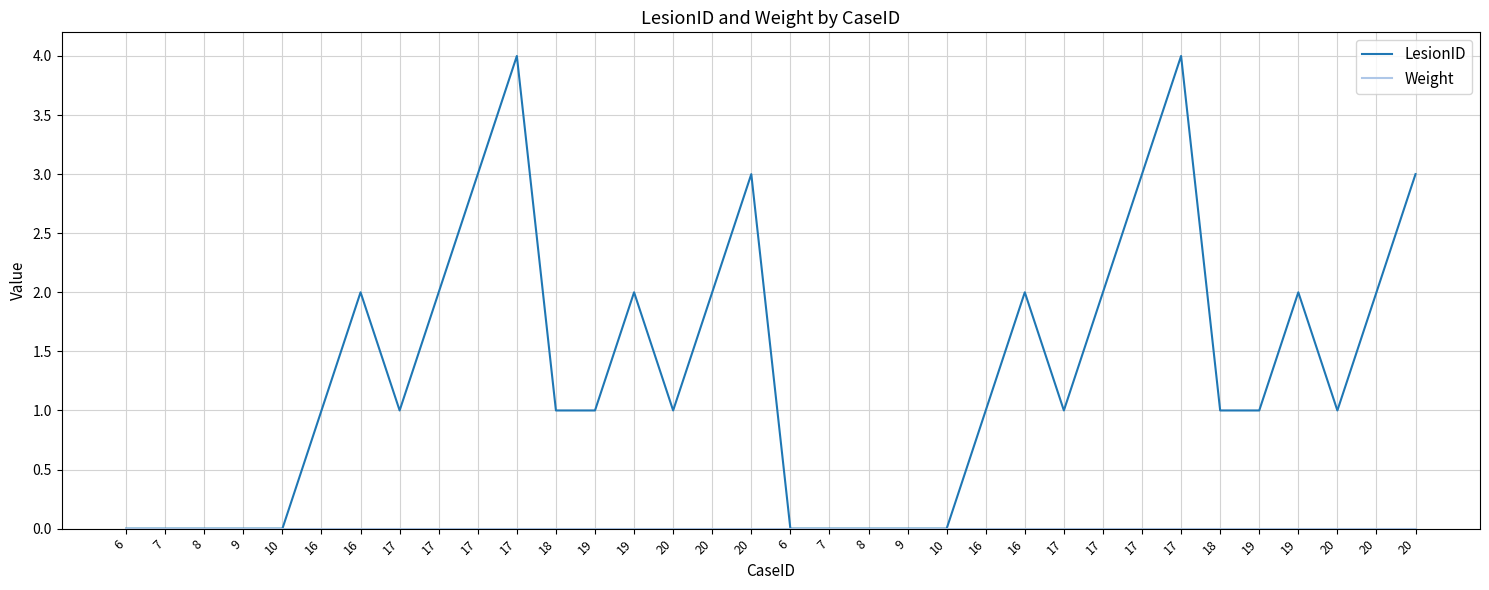

Between 17 and 20, which series saw the biggest shift?

LesionID